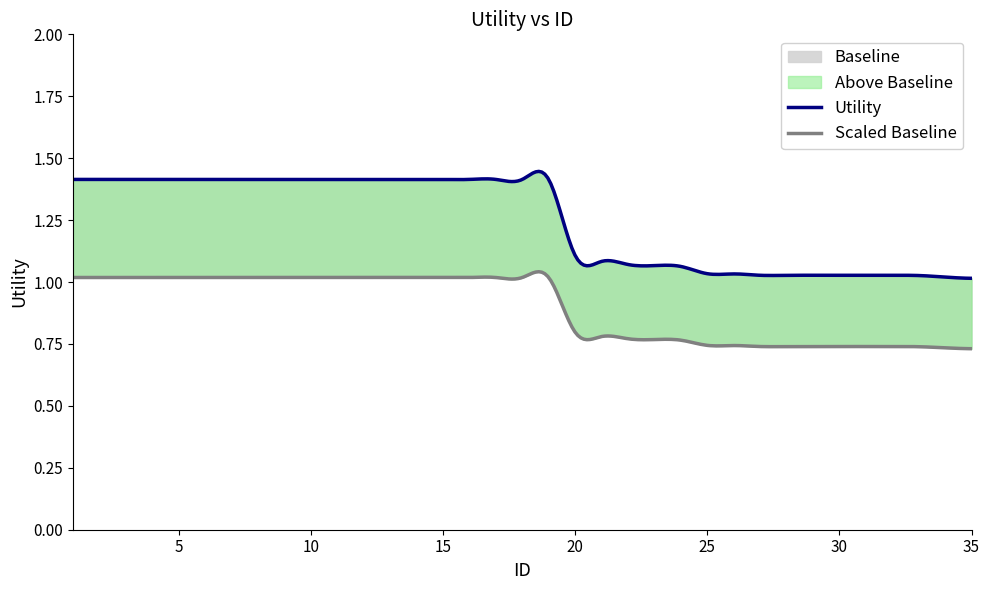

What is the value of the 22nd point from the left?

1.1